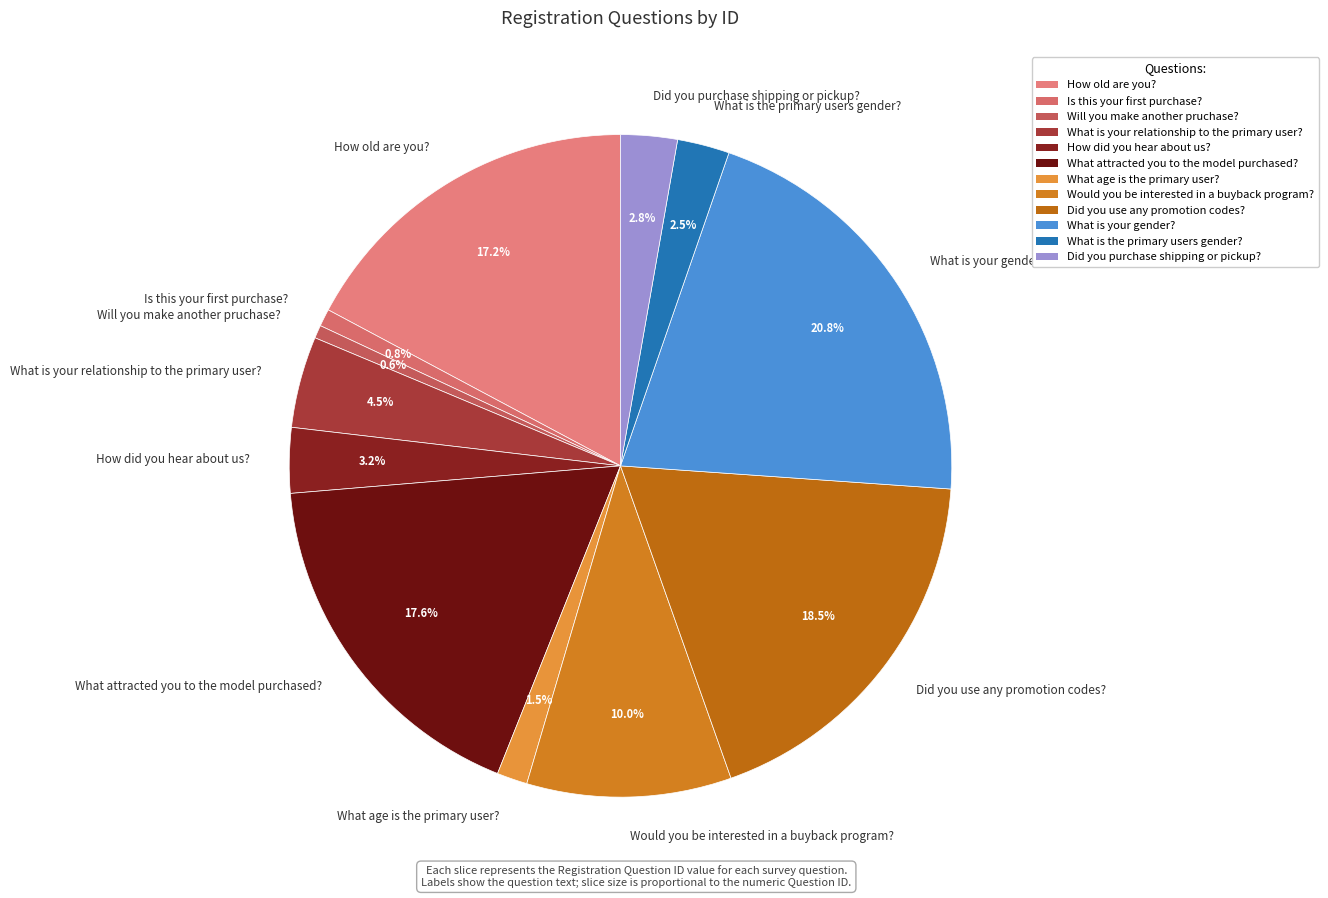

Is it true that What is your relationship to the primary user? is 14% of the pie?

False